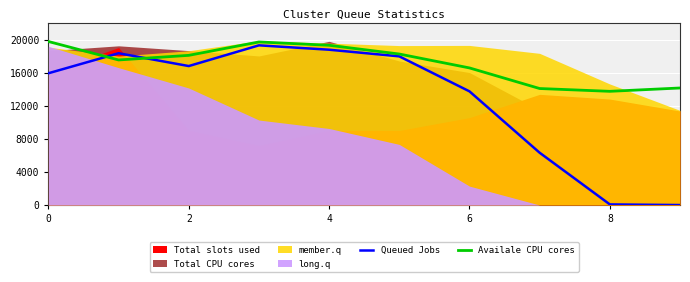

Which category has the lowest value across all series?

9